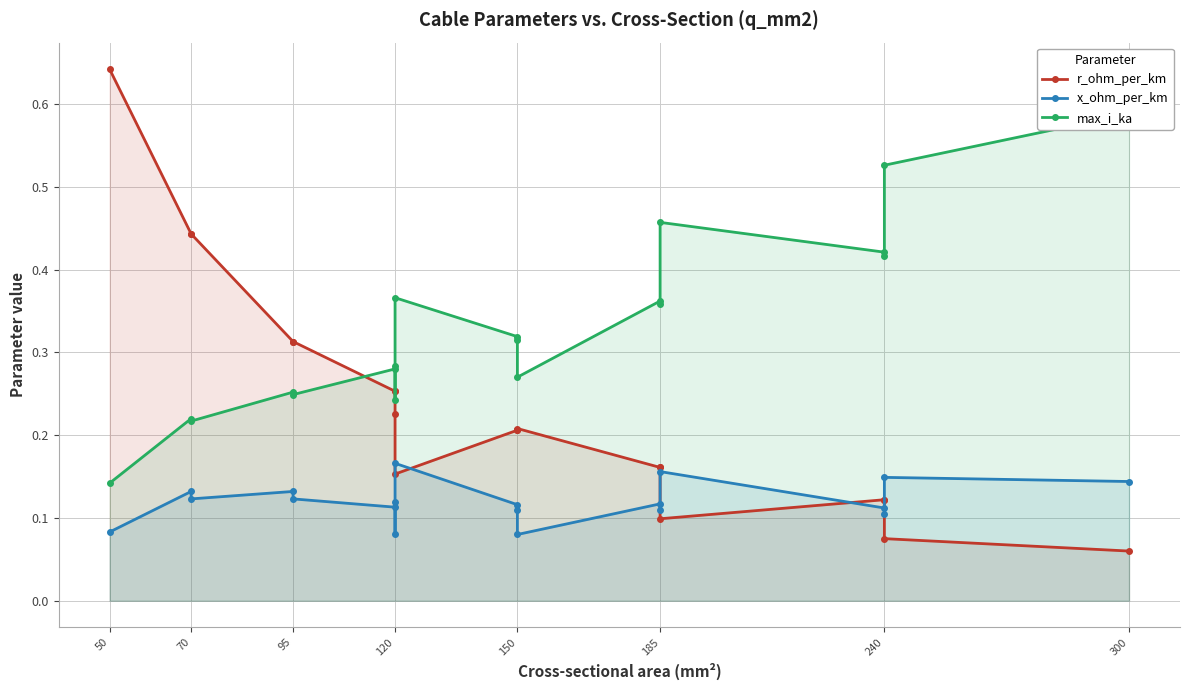

Which series has the widest spread of values?

r_ohm_per_km